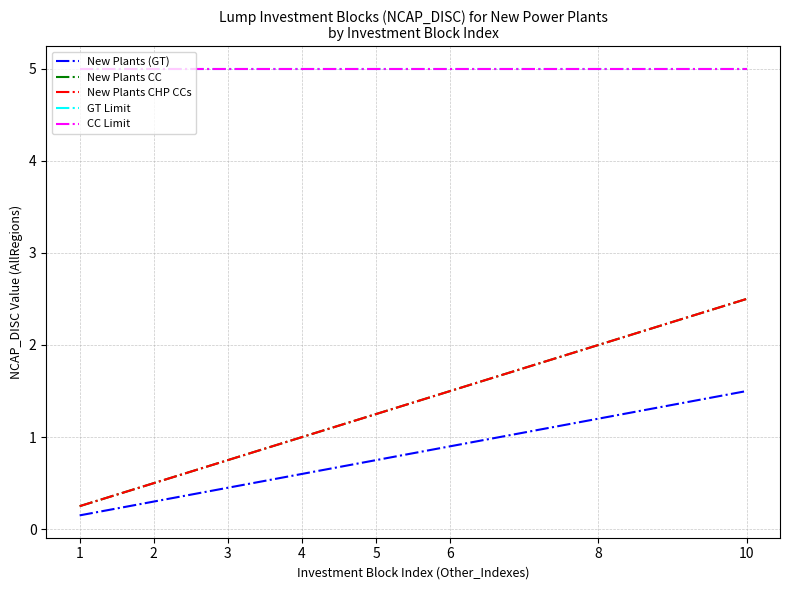

Is it true that GT Limit equals 7.3 at 3?

False